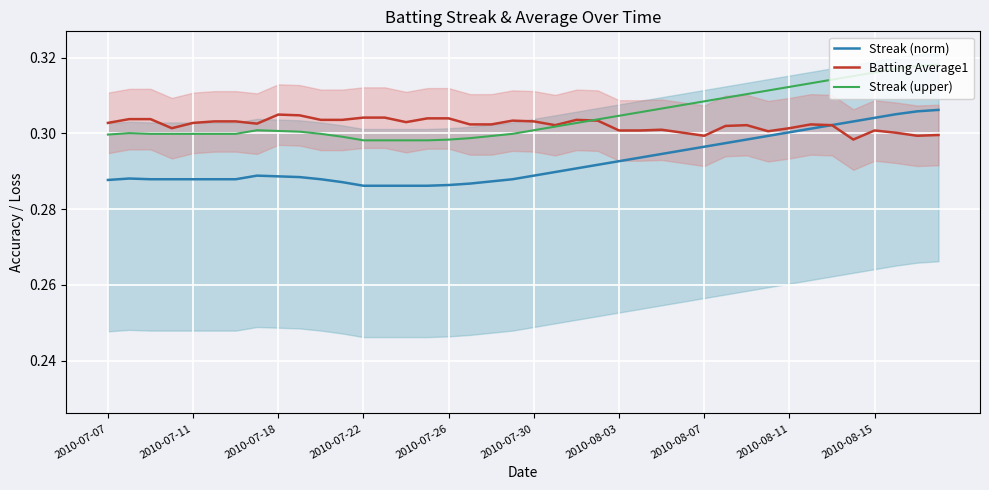

At how many categories does at least one series exceed 0?

40